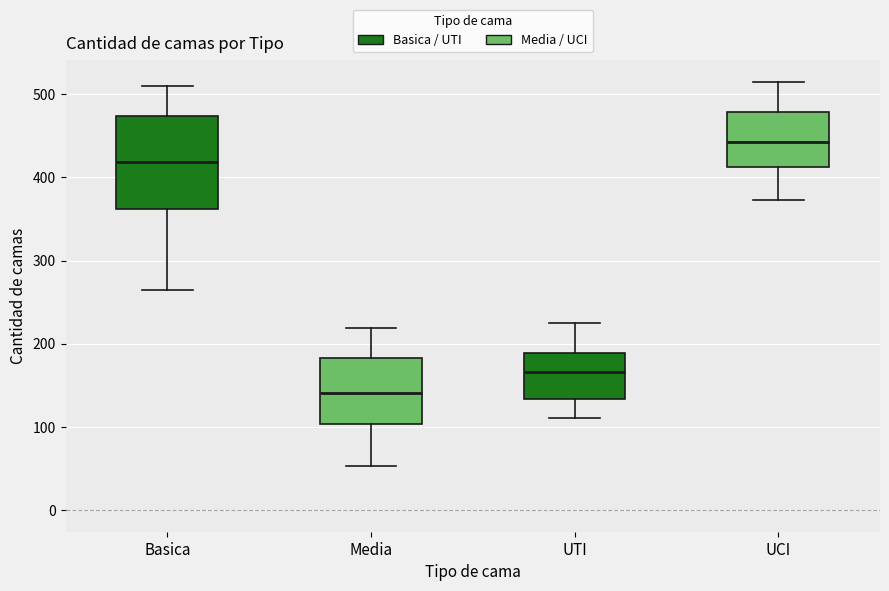

Where is the upper edge of the box for UCI on the y-axis? The values are not printed on the chart, so give them approximately, as read against the axis.

480